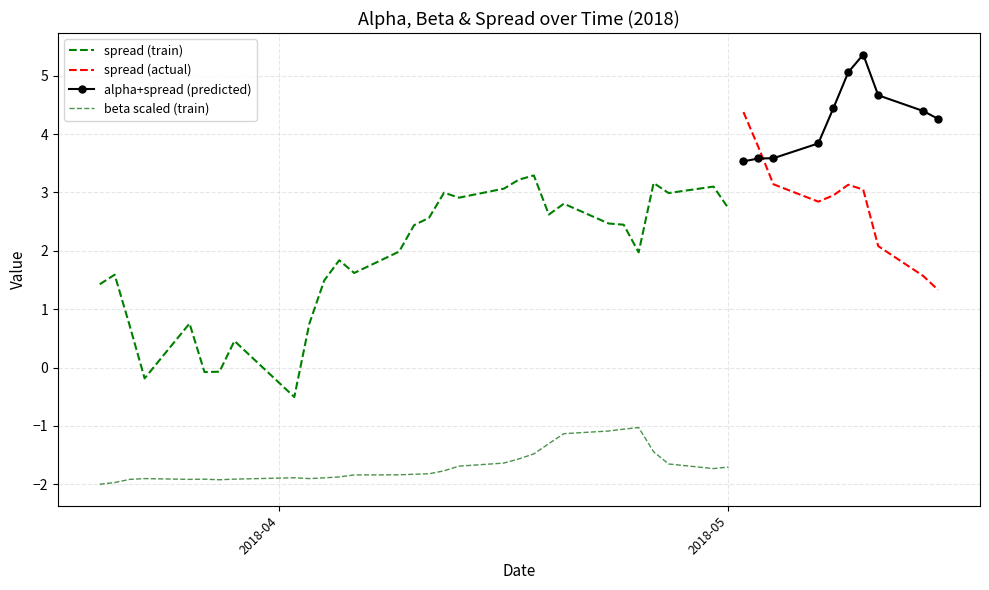

True or false: beta and alpha intersect in this chart.

False